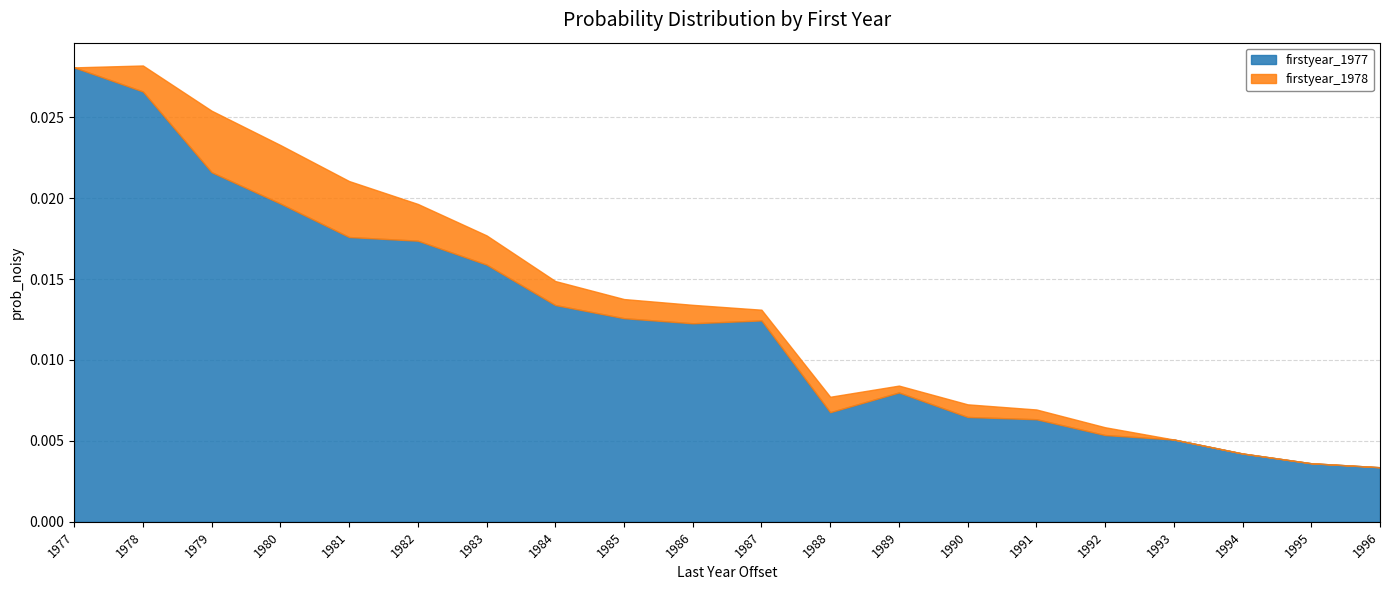

Which label corresponds to the largest value in the chart?

1977